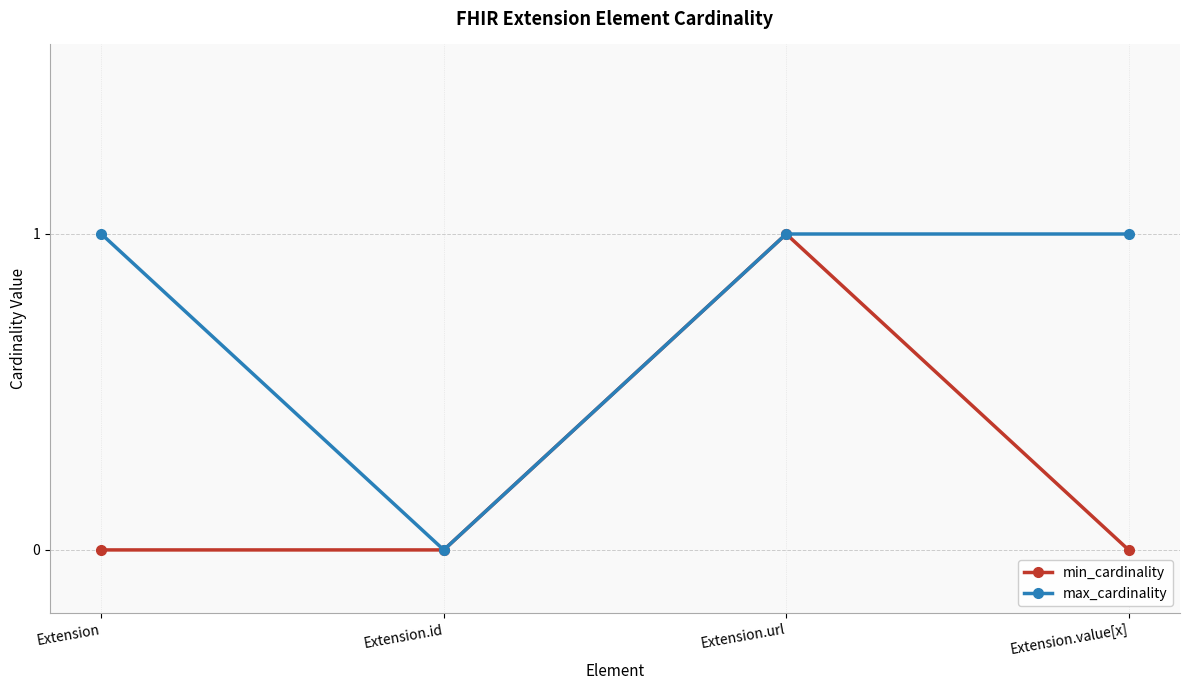

What is the highest value of the max_cardinality series?

1